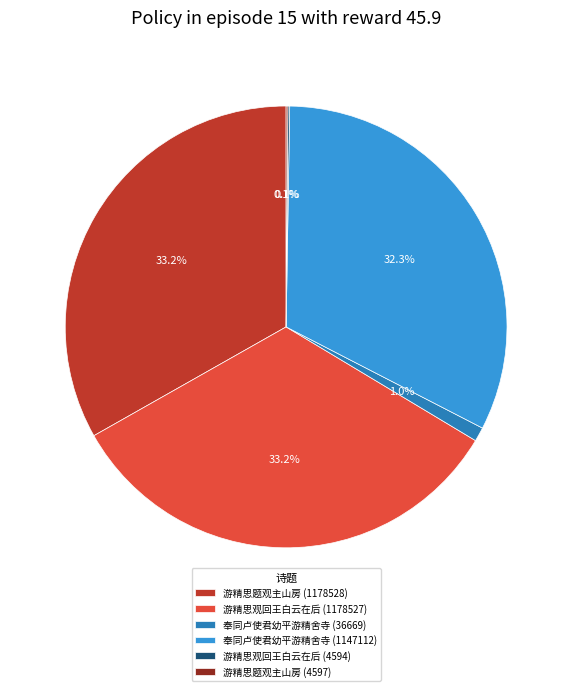

Does any single category account for the majority?

No